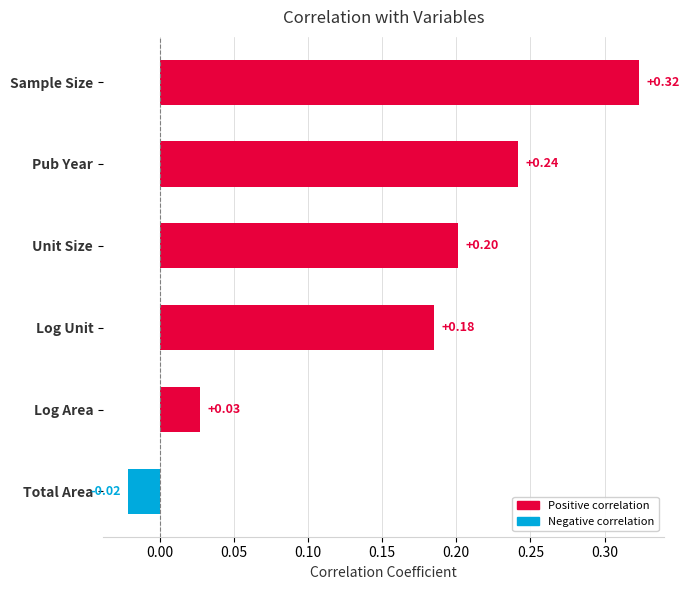

What is the label of the 1st bar from the bottom?

Total Area